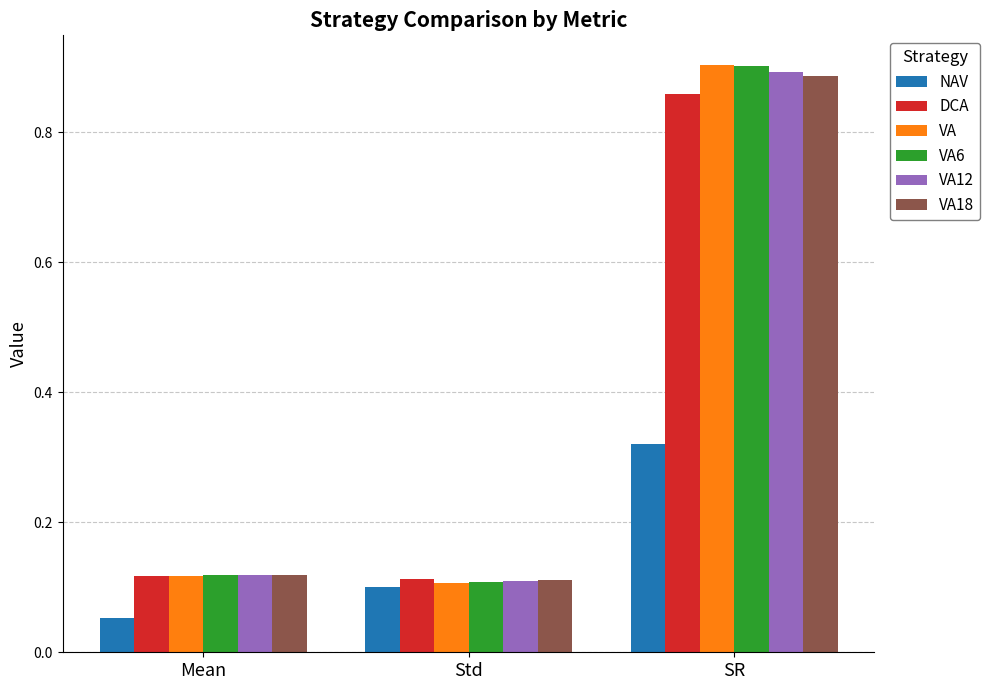

Which series has the widest spread of values?

VA